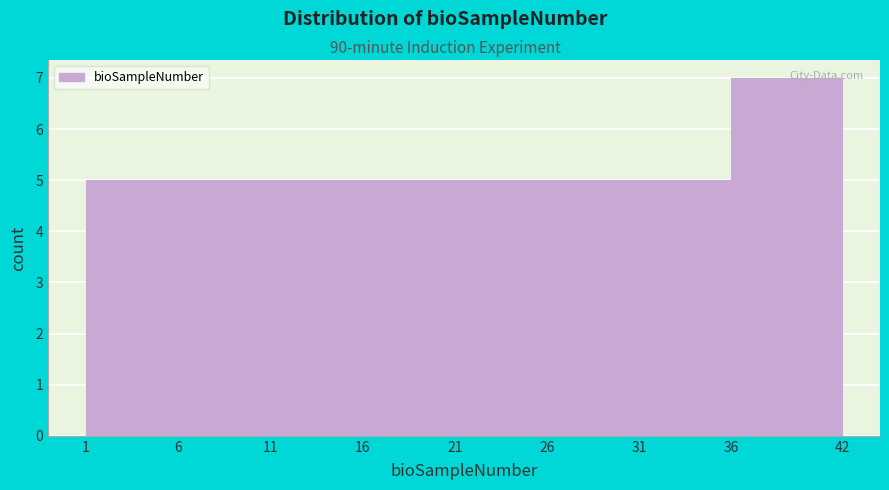

Over which range of the x-axis is the bar tallest?

36 to 42